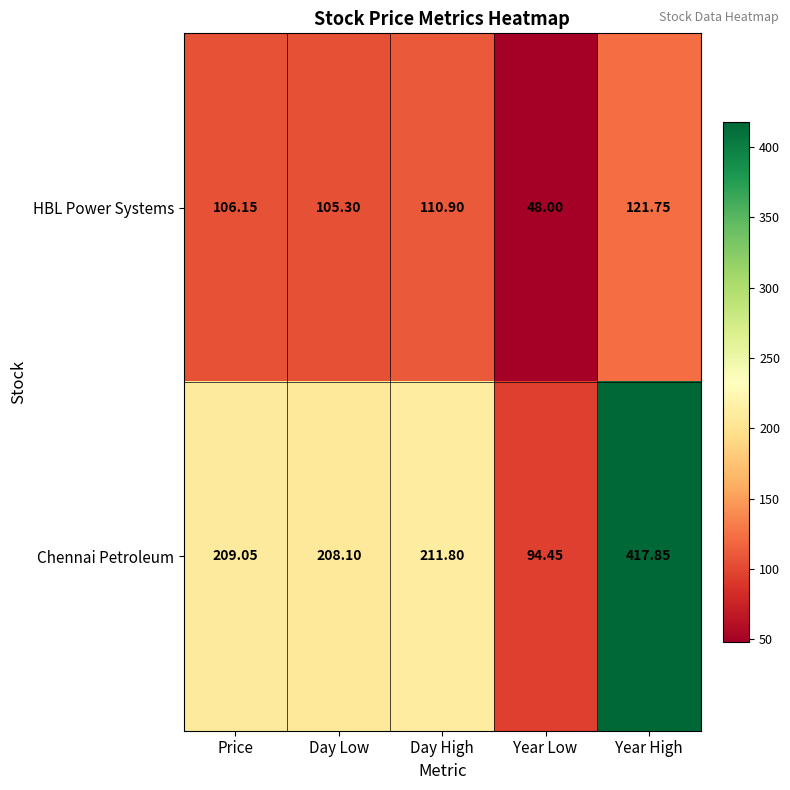

Which series has the largest range (max minus min)?

Chennai Petroleum